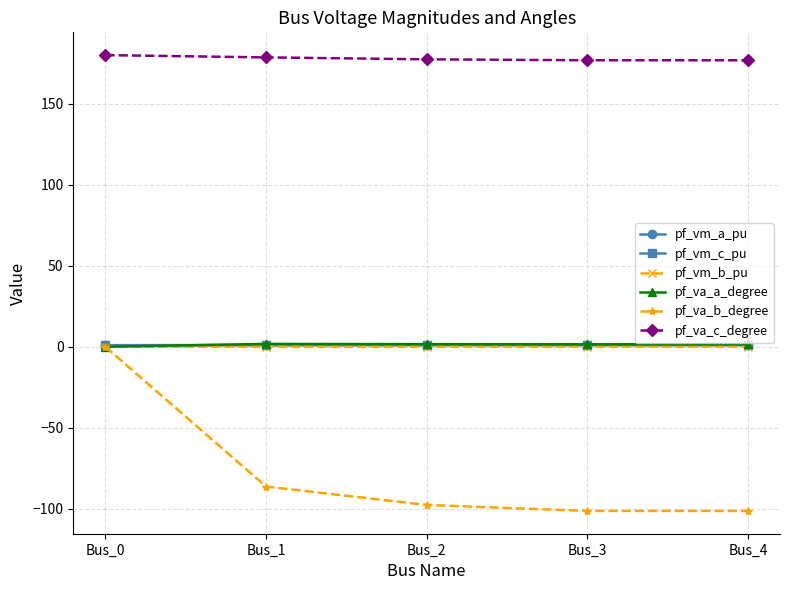

The pf_vm_a_pu series shows 1.0 at Bus_0. True or false?

True